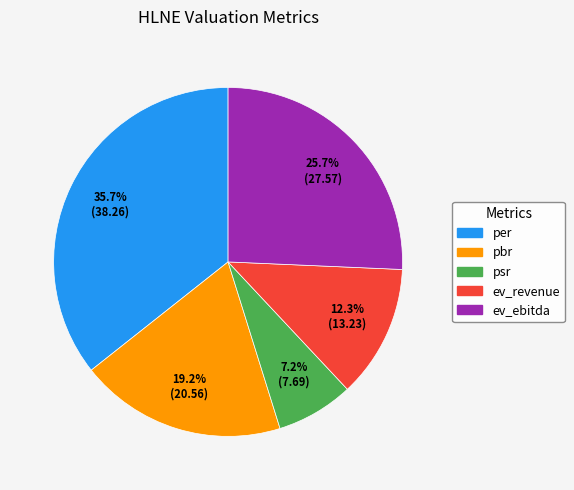

What is the total percentage of per and ev_revenue?

48.0%